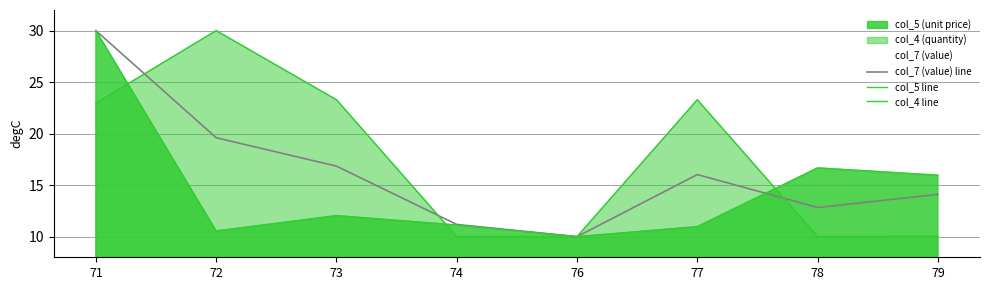

Is the value of col_5 line at 77 greater than the value of col_7 (value) line at 72?

No